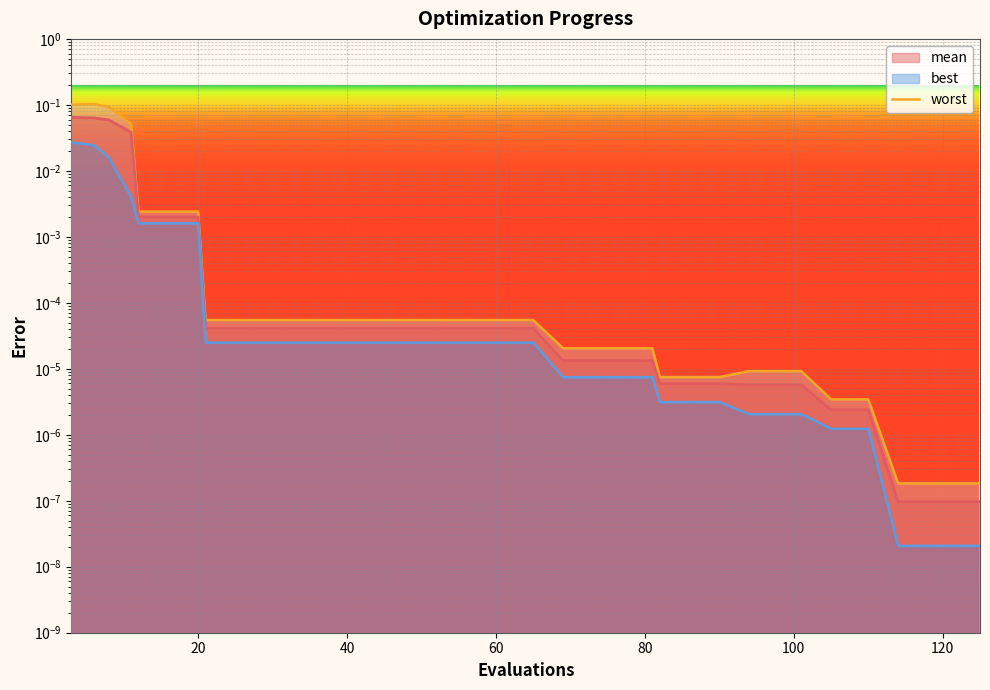

What are all the series names shown in the legend?

mean, best, worst